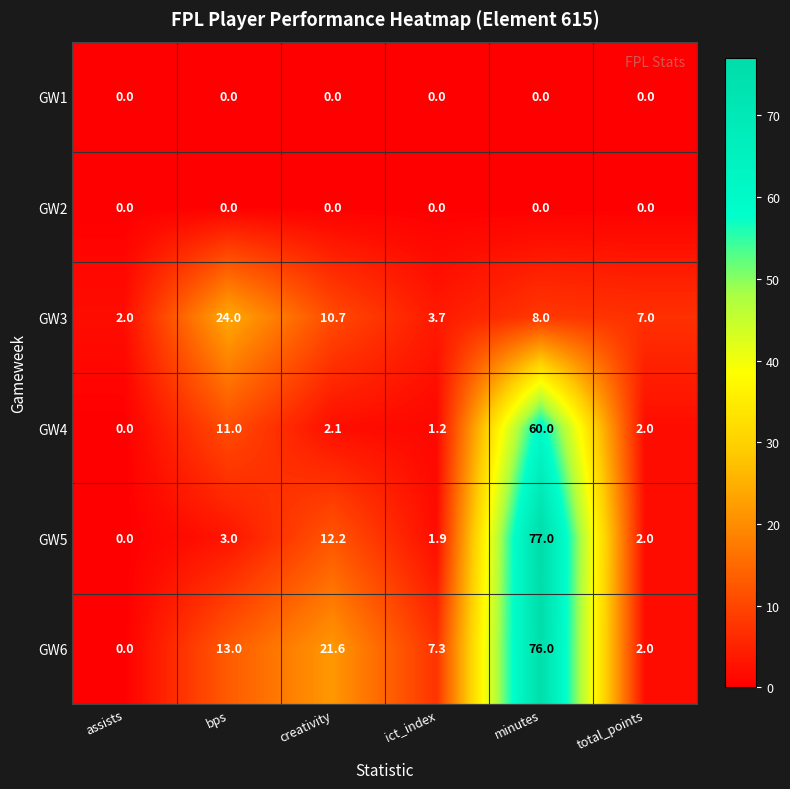

What is the total value across all series at assists?

2.0